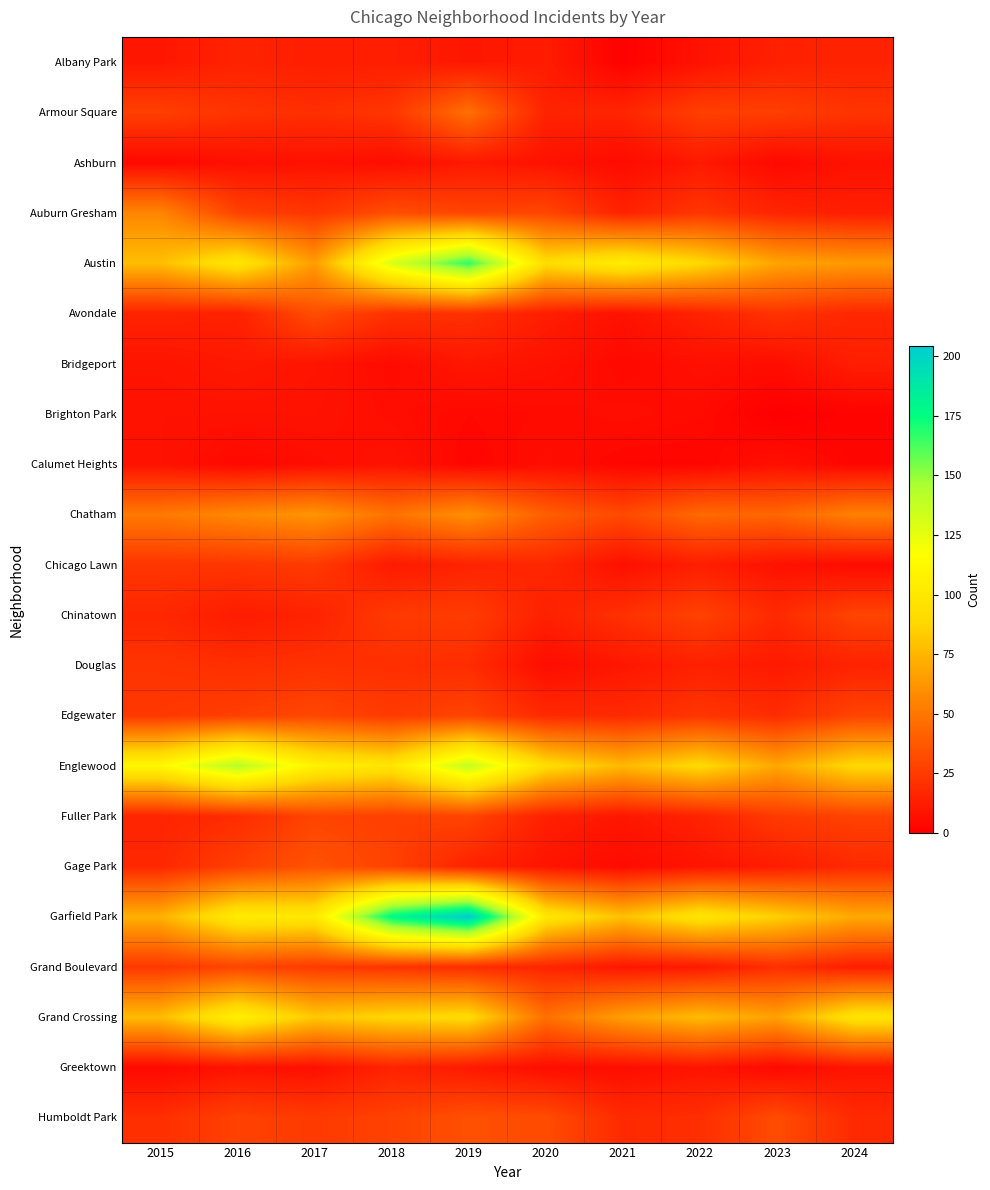

At which category does the chart reach its peak across all series?

2019